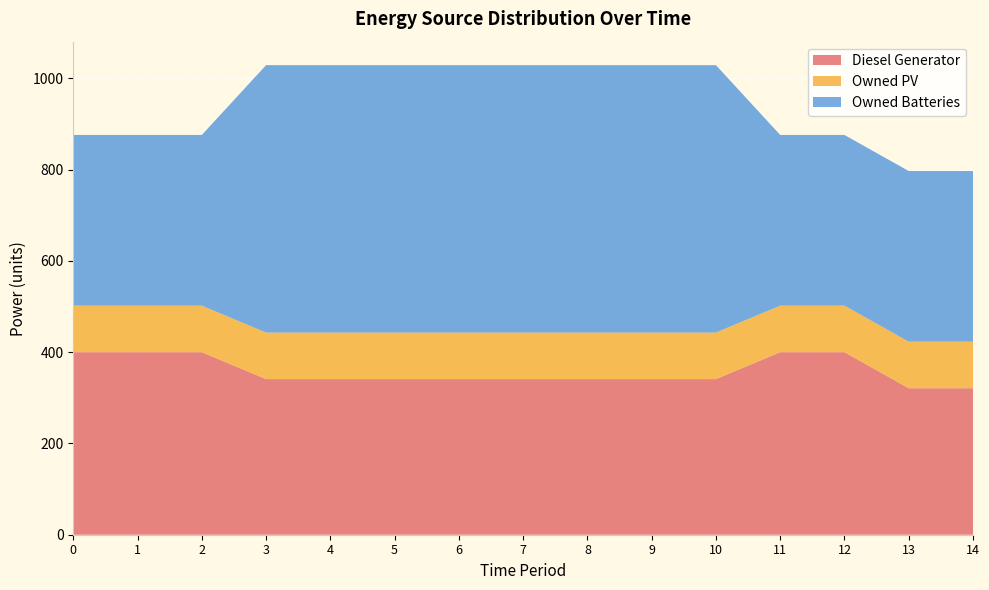

Reading left to right, transcribe all the data shown in this chart.

Diesel Generator: 400	400	400	341	341	341	341	341	341	341	341	400	400	321	321
Owned PV: 102	102	102	102	102	102	102	102	102	102	102	102	102	102	102
Owned Batteries: 374	374	374	586	586	586	586	586	586	586	586	374	374	374	374